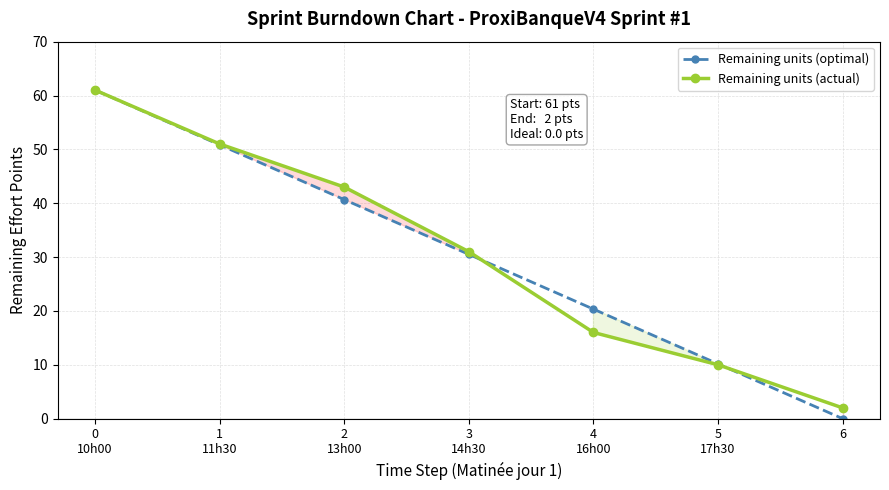

The value of Remaining units (optimal) at 5
17h30 is 13.3. True or false?

False